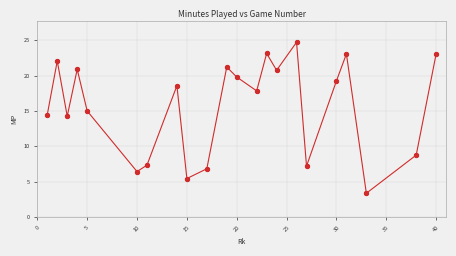

What is the maximum value shown in the chart?

24.7